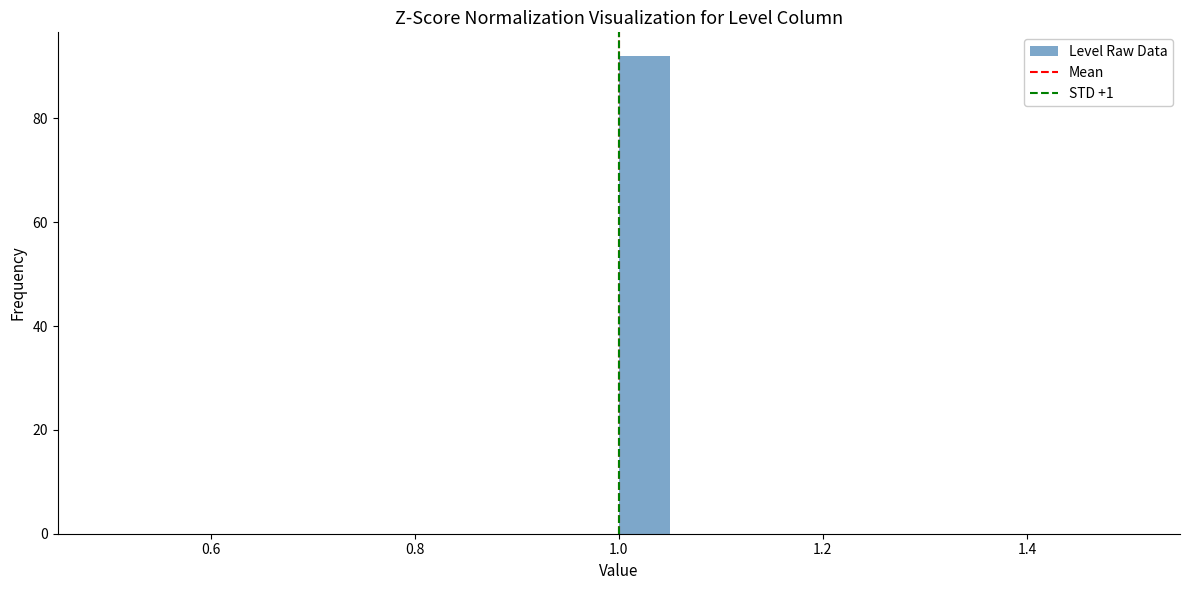

Read against the x-axis, roughly where is the centre of the tallest bar?

1.02